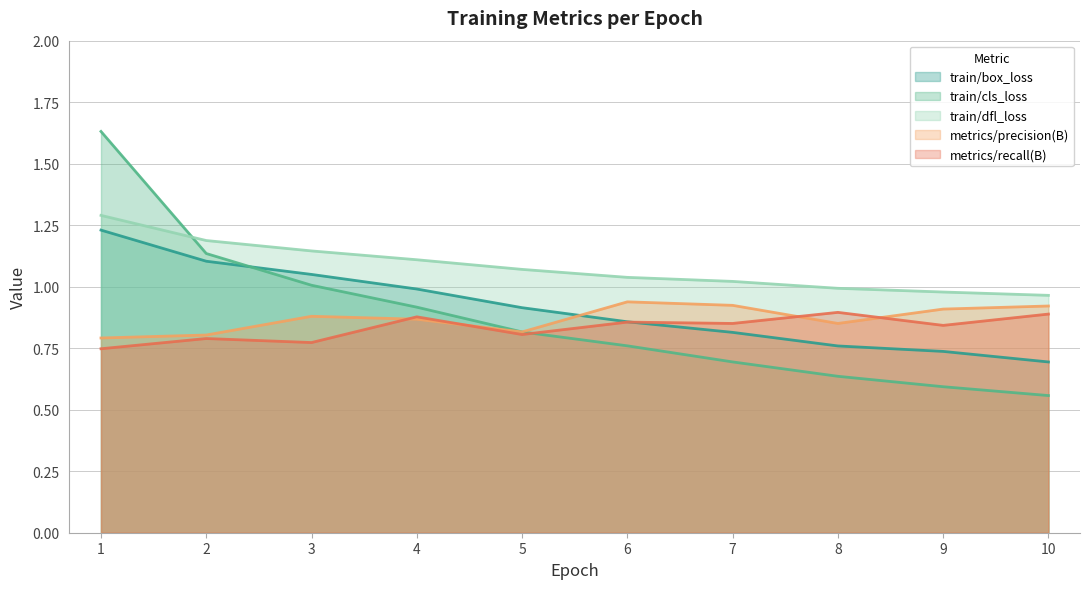

Rank the series by their maximum value, from lowest to highest.

metrics/recall(B), metrics/precision(B), train/box_loss, train/dfl_loss, train/cls_loss